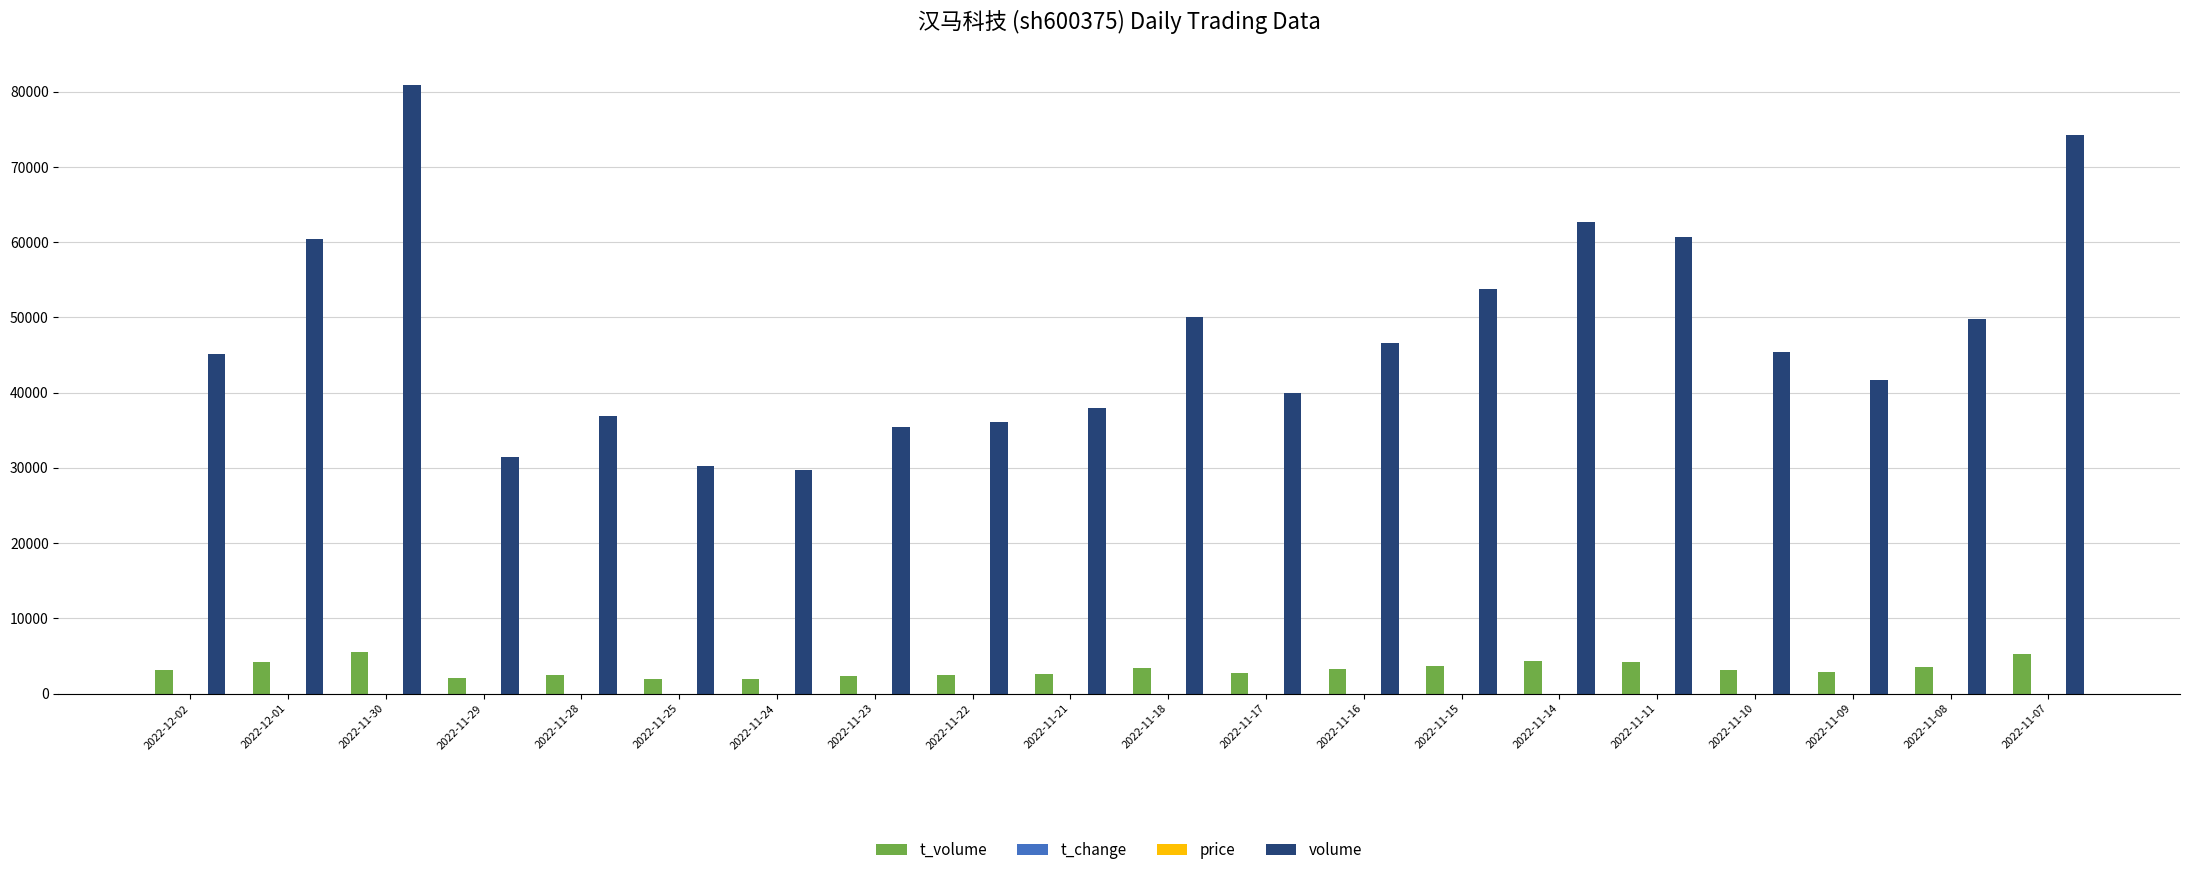

What is the approximate value of volume at 2022-11-09?

41653.0